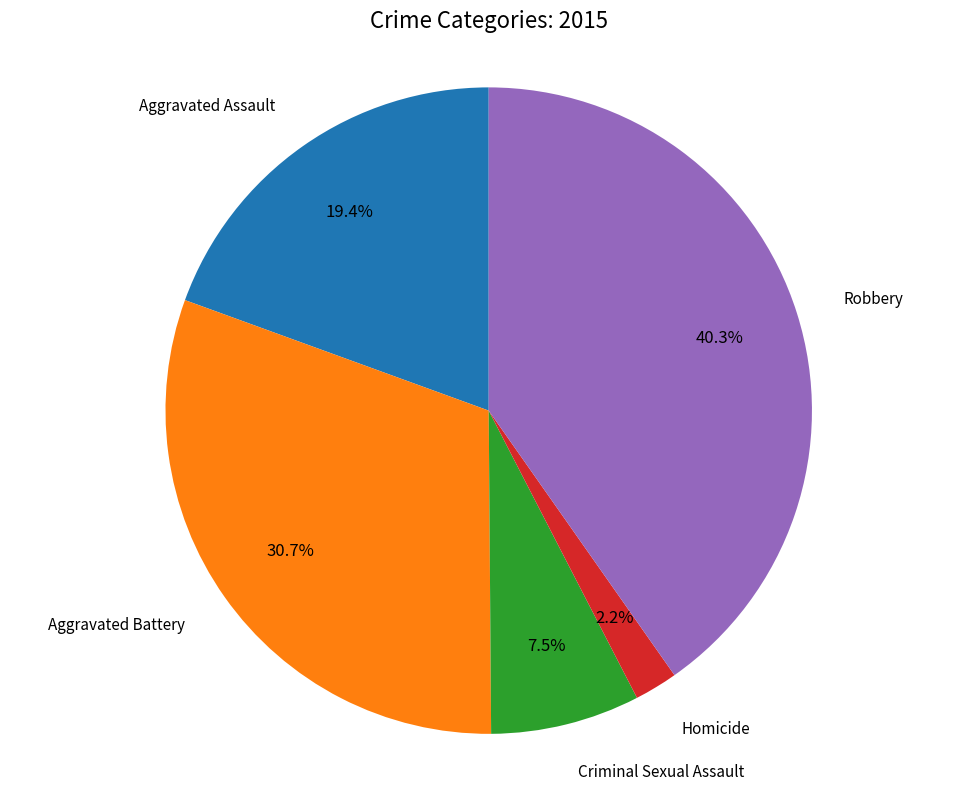

Does any single category account for the majority?

No